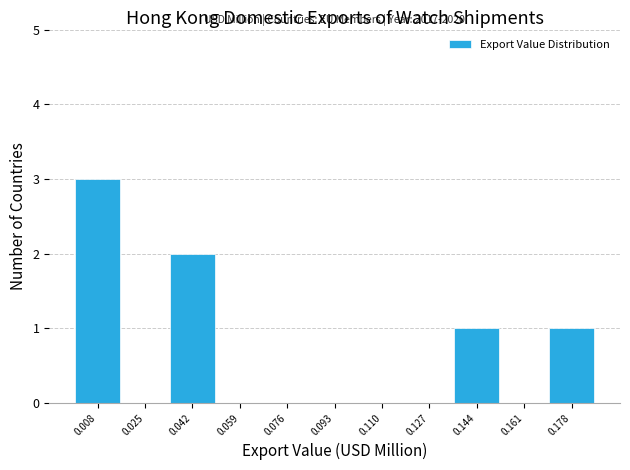

Over which range of the x-axis is the bar tallest?

0.000 to 0.016